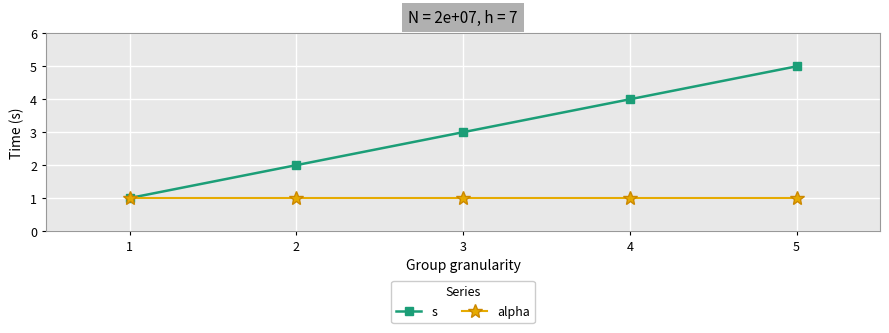

How many s values are between 2 and 4?

3